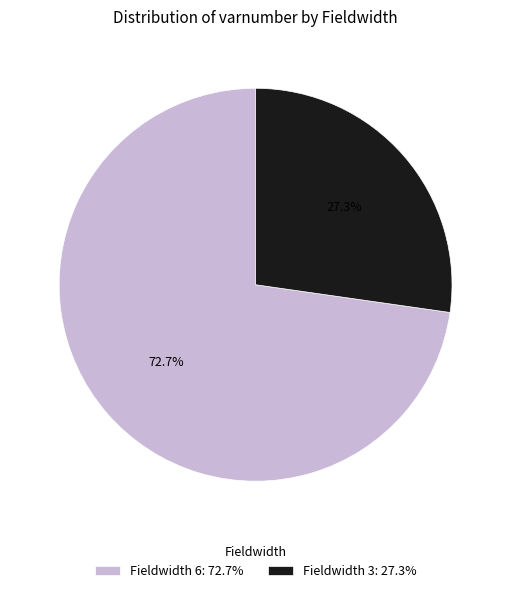

Does Fieldwidth 6: 72.7% represent more than half of the total?

Yes